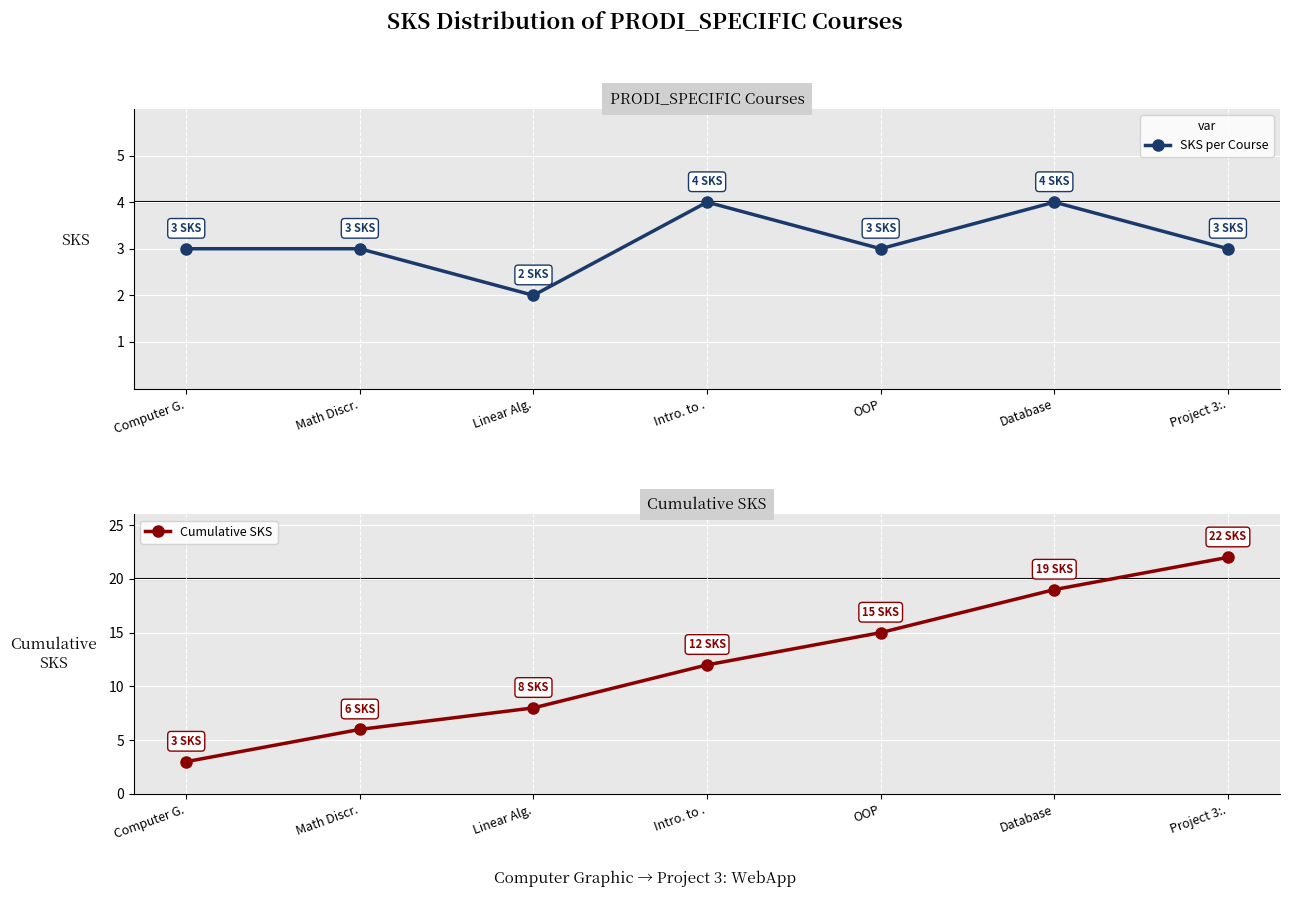

What is the sum of the Cumulative SKS values at OOP and Database?

34